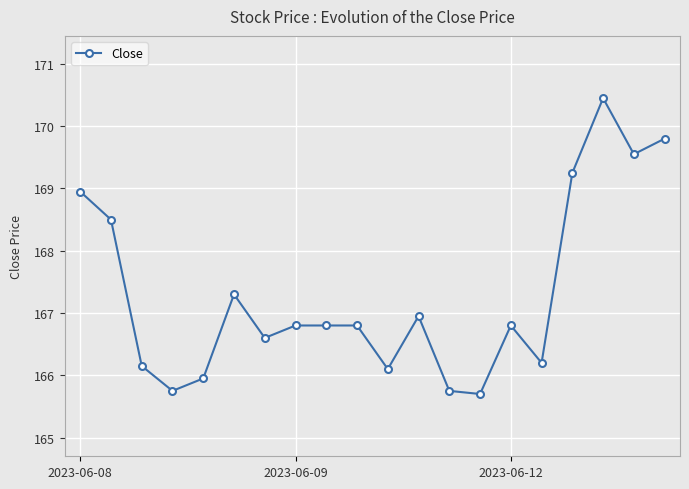

What is the smallest value displayed?

165.7